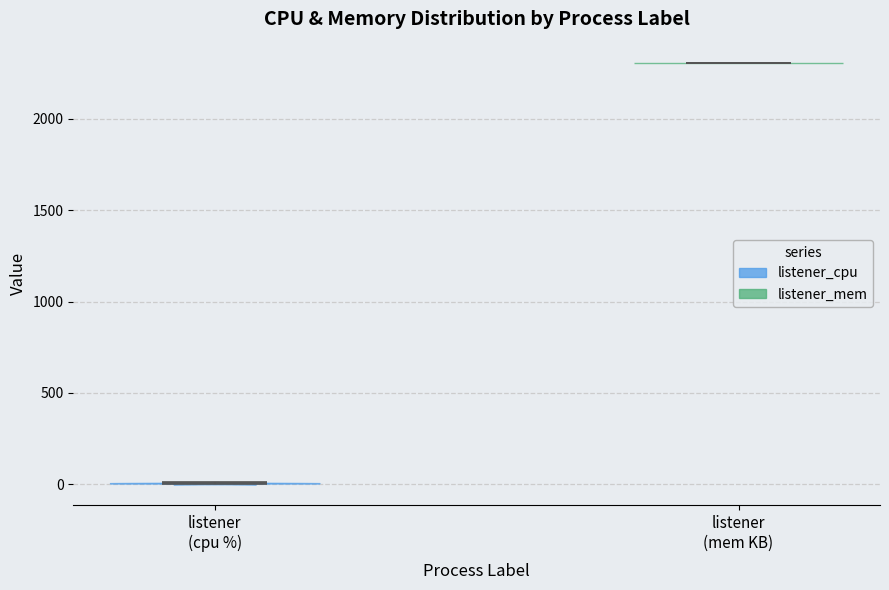

Which violin has the highest median line?

listener (mem KB)